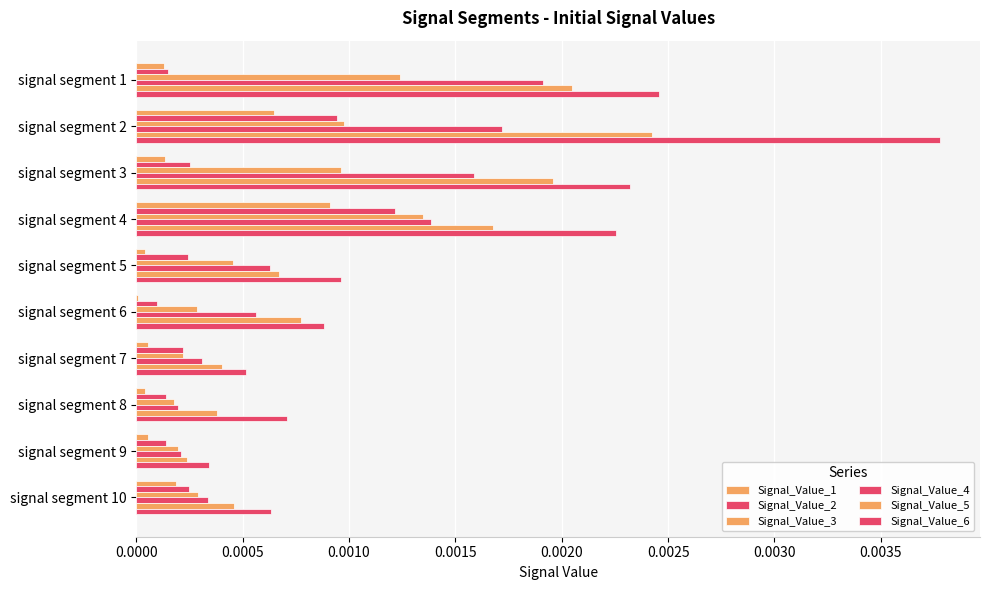

How many series are shown in this chart?

6